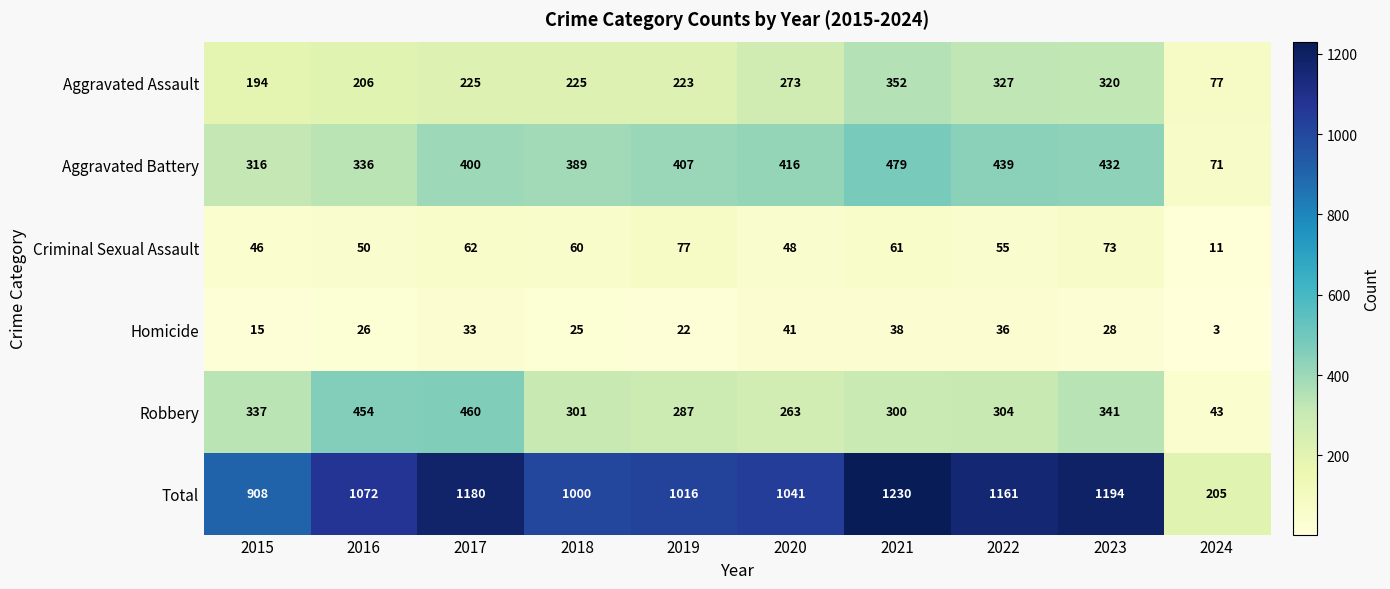

At which category does the chart reach its minimum across all series?

2024